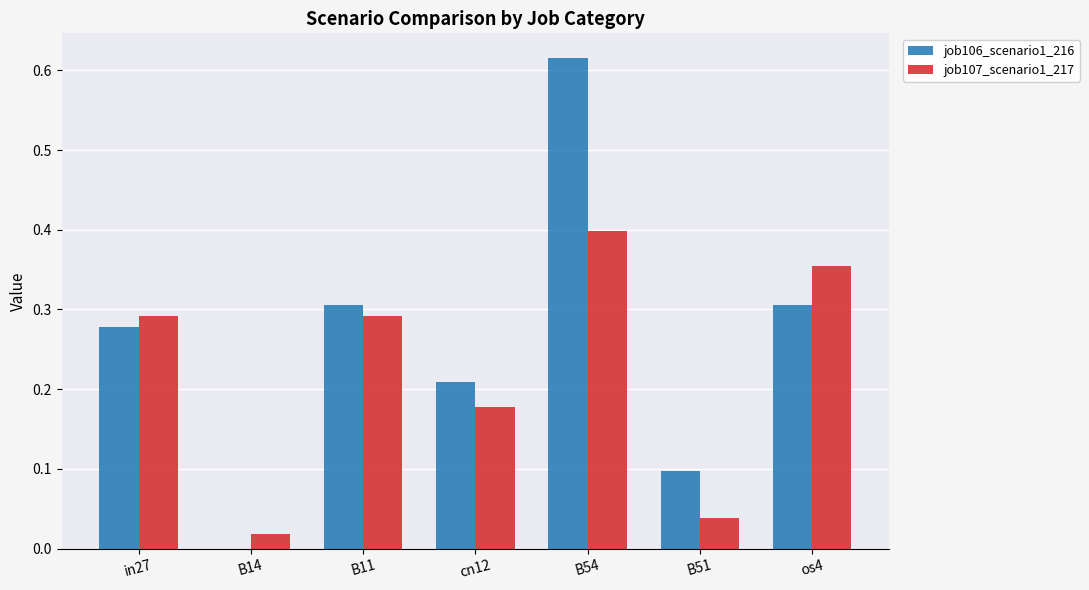

Between B14 and B54, which series saw the biggest shift?

job106_scenario1_216